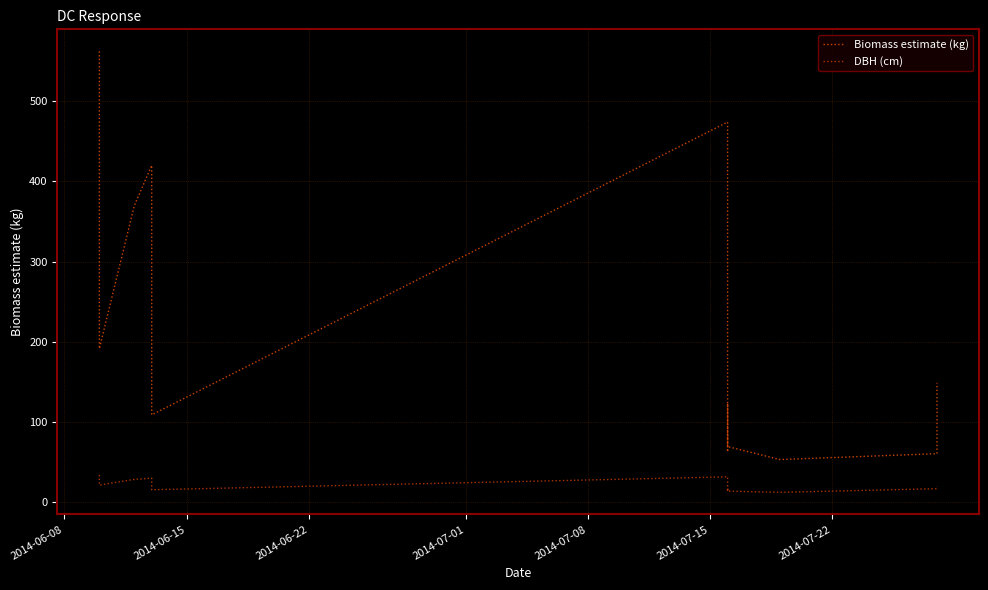

Count the number of data series in this chart.

2